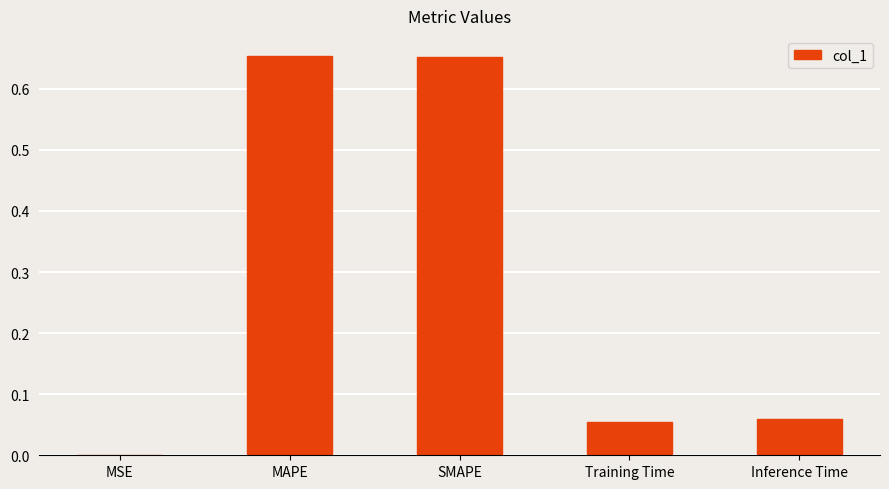

What is the change in value from MAPE to Inference Time?

-0.6